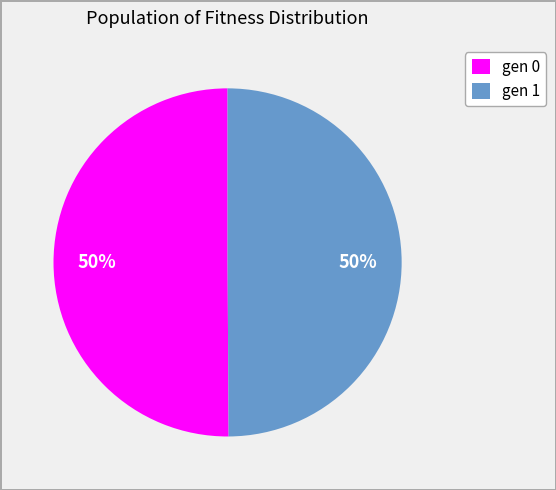

Do gen 1 and gen 0 together represent more than half of the pie?

Yes